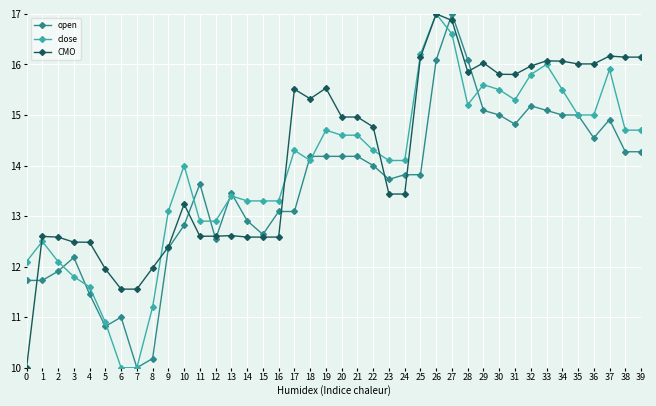

At 17, list the series in order from largest to smallest.

CMO, close, open